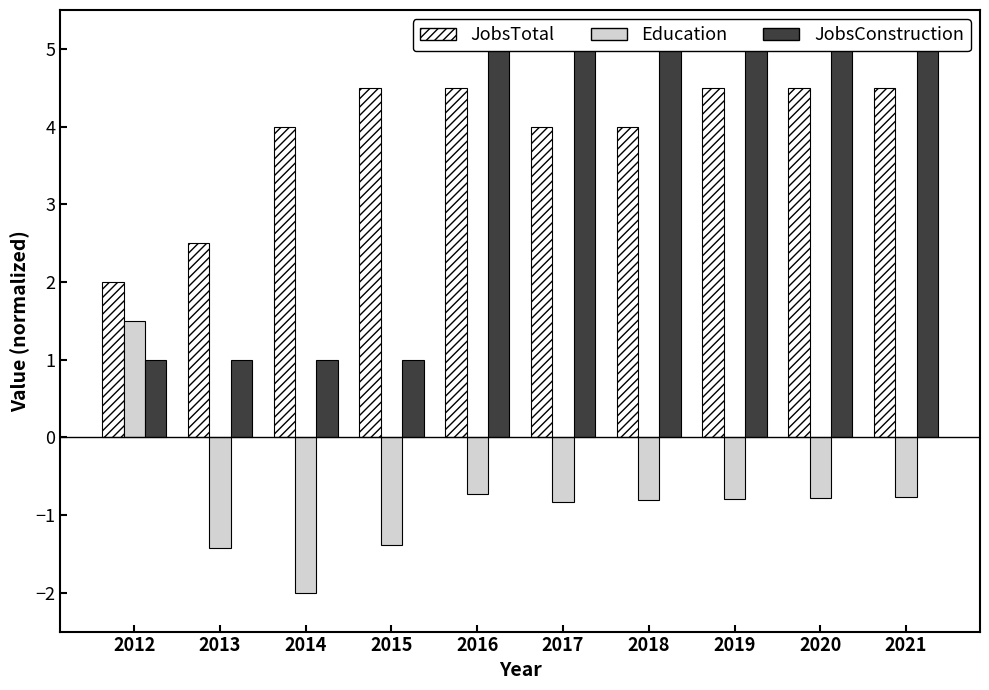

What is the difference between the second highest and minimum values in the JobsConstruction series?

4.0